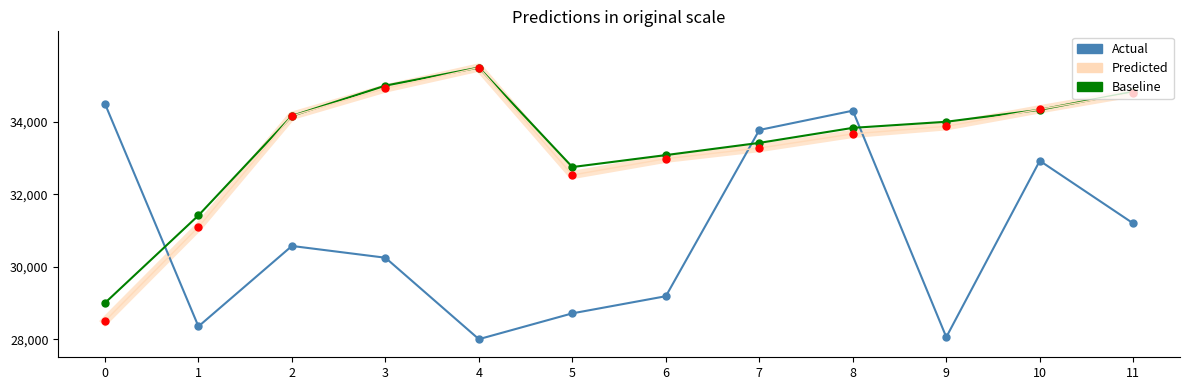

Rank the categories by Predicted value from lowest to highest.

0, 1, 5, 6, 7, 8, 9, 2, 10, 11, 3, 4